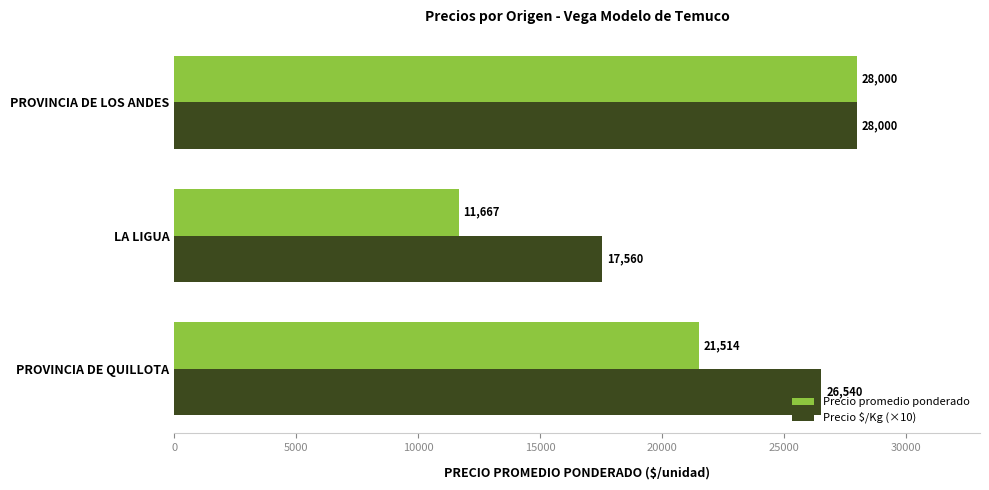

Between PROVINCIA DE QUILLOTA and LA LIGUA, which series saw the biggest shift?

Precio promedio ponderado